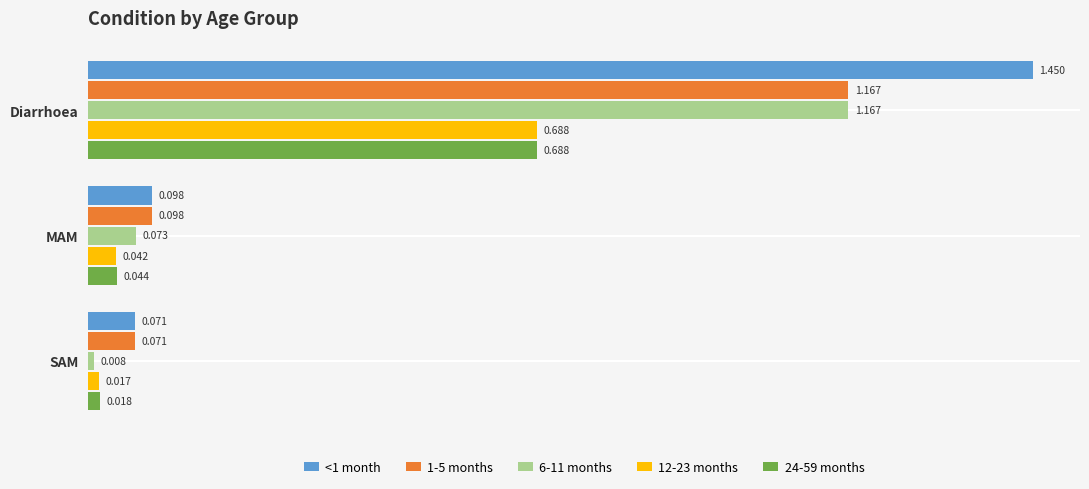

Rank the categories by 12-23 months value from highest to lowest.

Diarrhoea, MAM, SAM